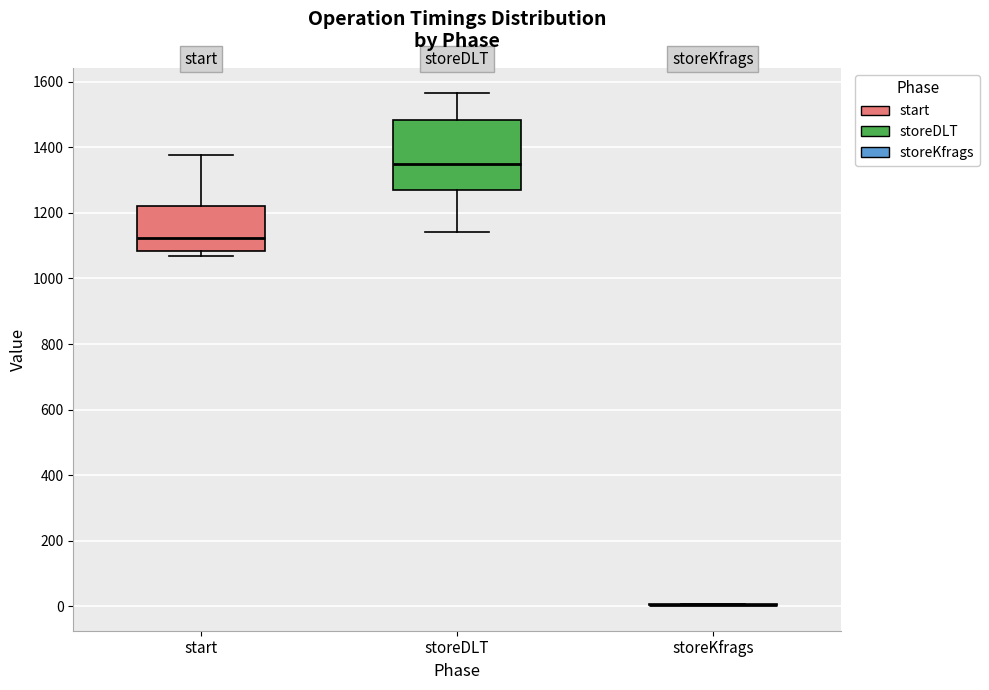

Where does the median line of the box for storeDLT sit on the y-axis? The values are not printed on the chart, so give them approximately, as read against the axis.

1340